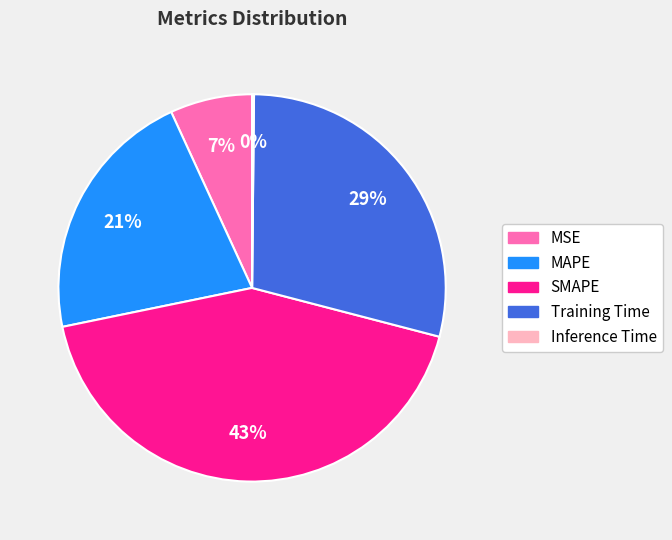

Does any single category account for the majority?

No